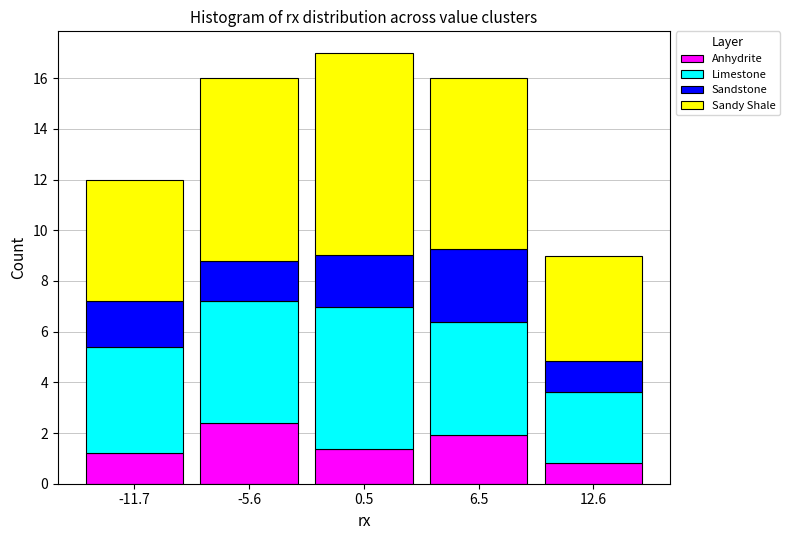

Which range on the x-axis has the tallest stacked bar (by total height)?

-3 to 3